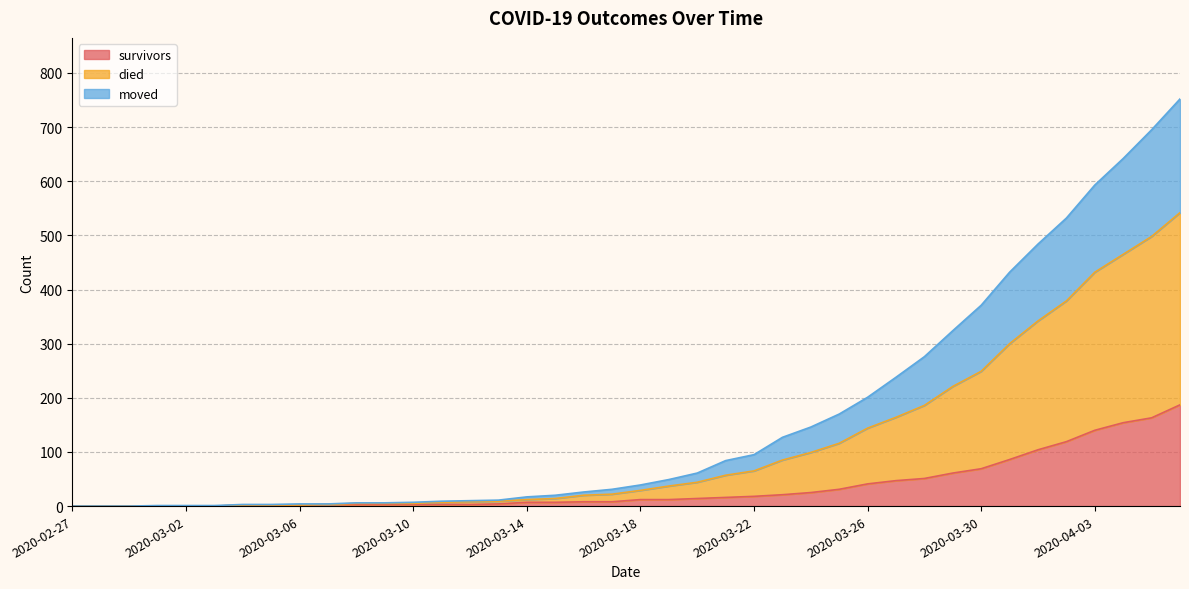

What is the maximum value for survivors?

187